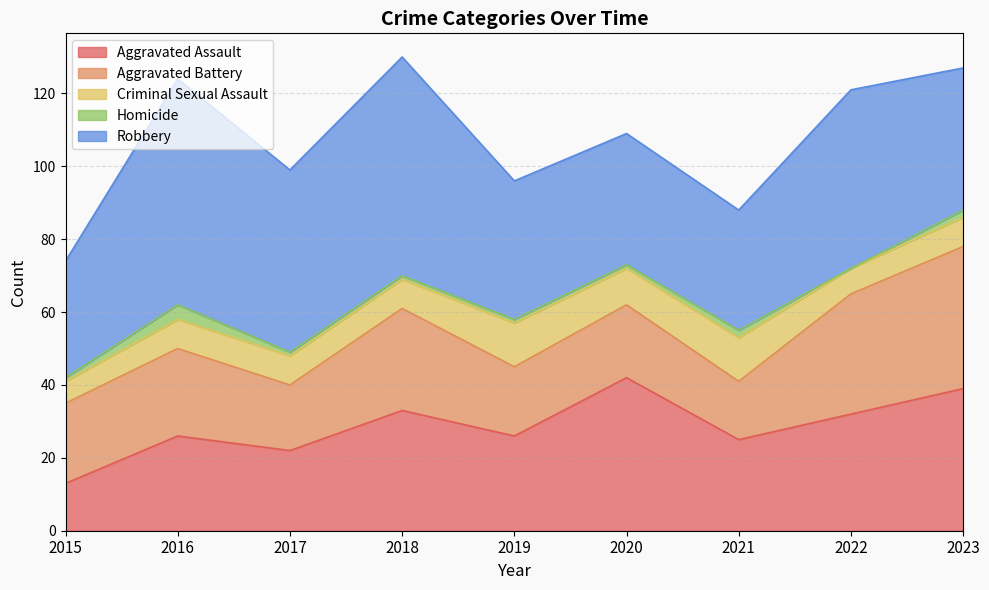

True or false: Aggravated Assault has a value of 11 at 2018.

False